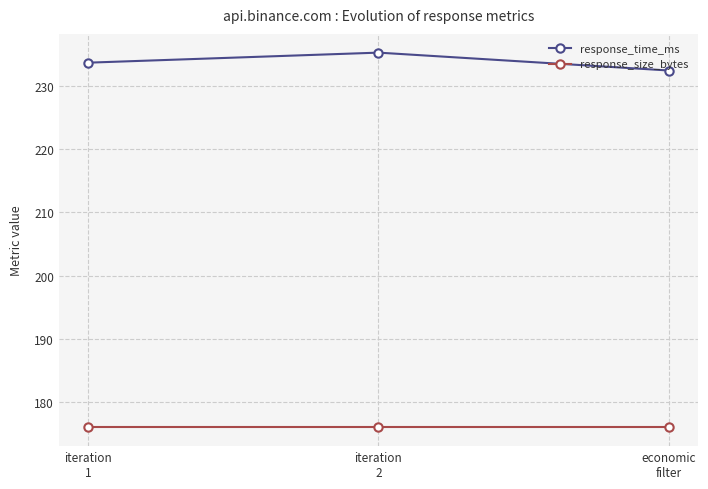

What is the highest value of the response_size_bytes series?

176.0